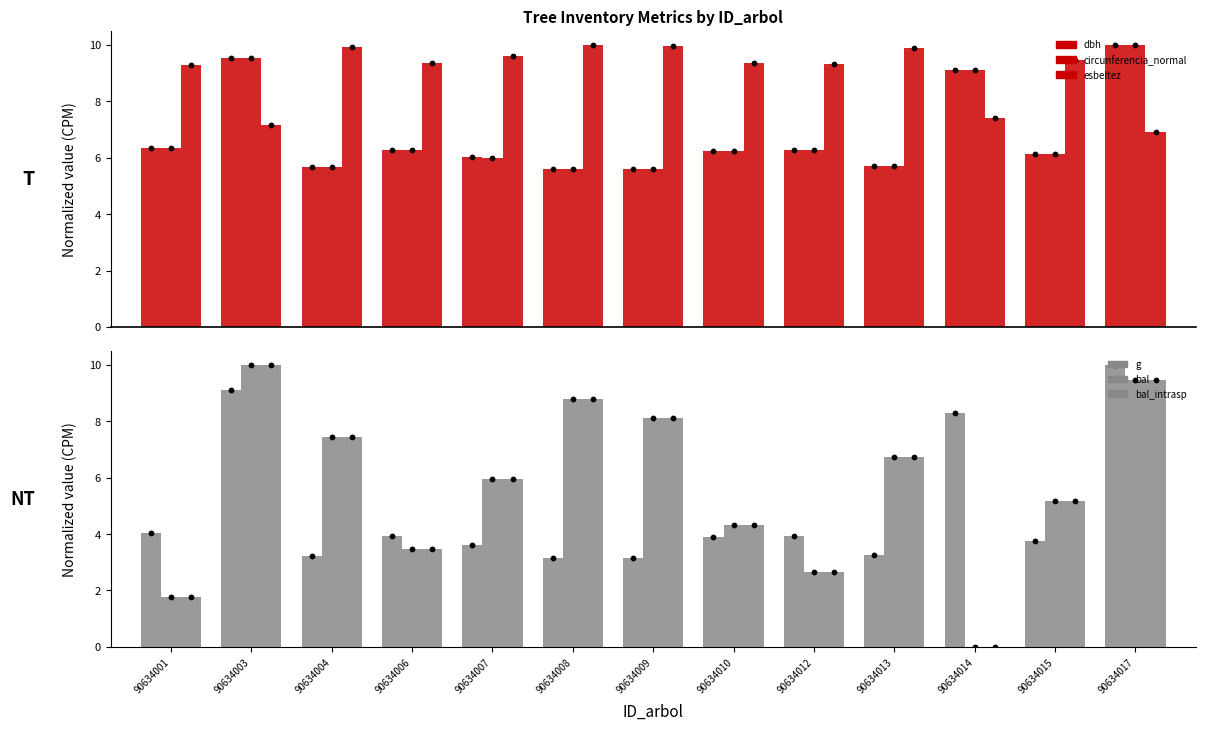

Which series reaches the minimum Y coordinate?

bal